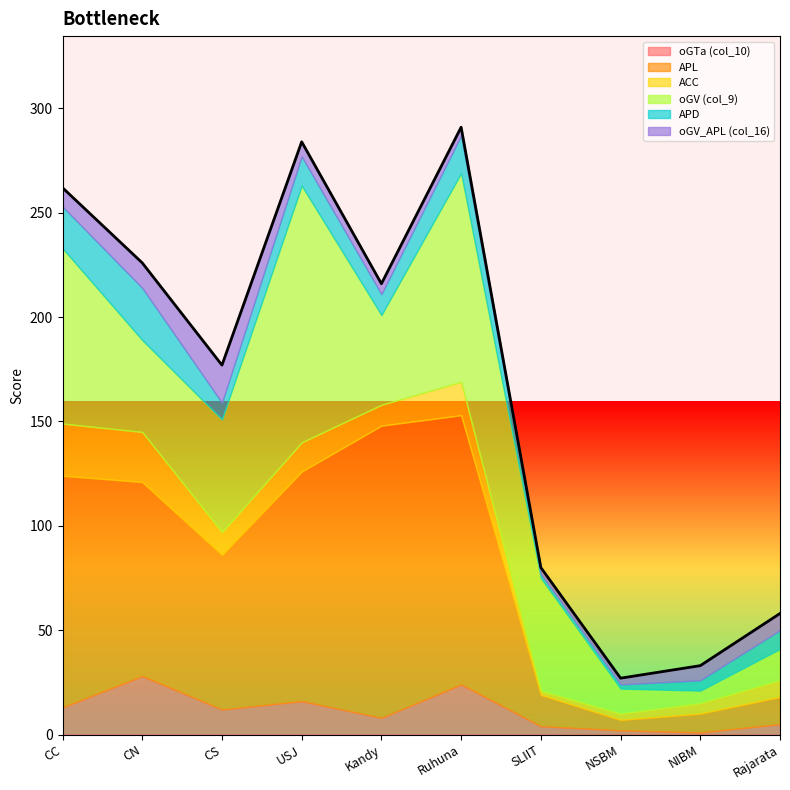

Rank the categories by oGV_APL (col_16) value from highest to lowest.

CS, CN, CC, Rajarata, USJ, NIBM, Kandy, Ruhuna, SLIIT, NSBM